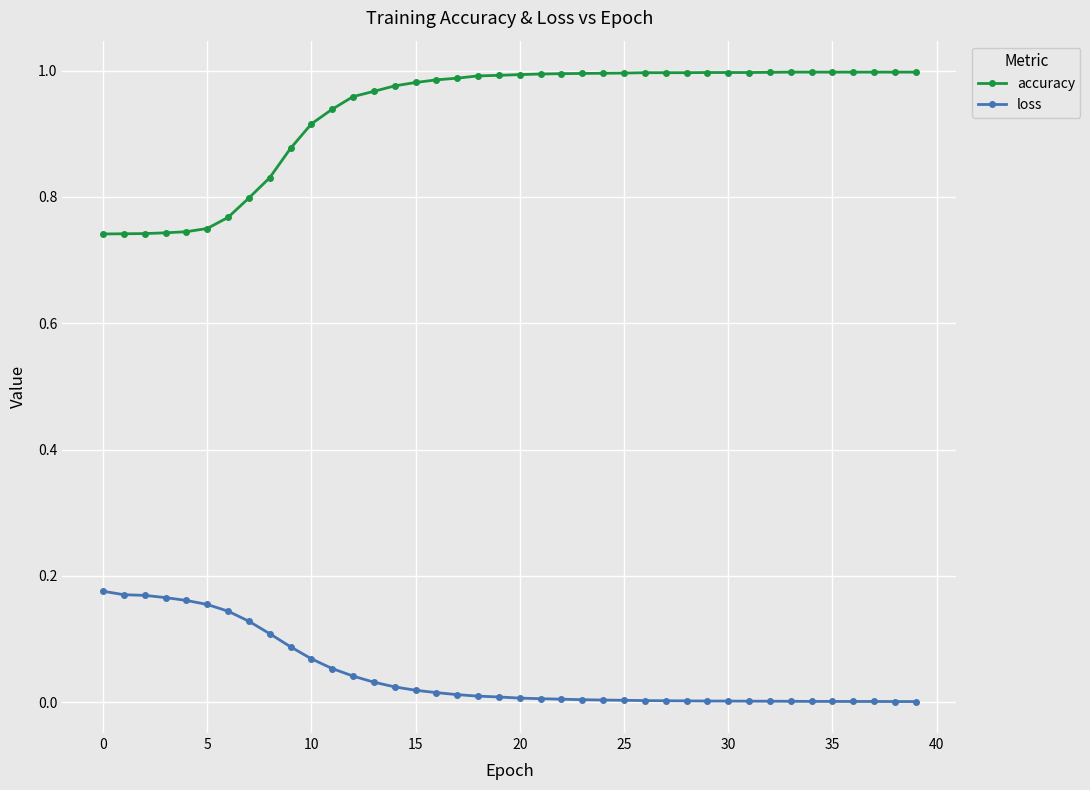

Rank the series by their average value, from lowest to highest.

loss, accuracy